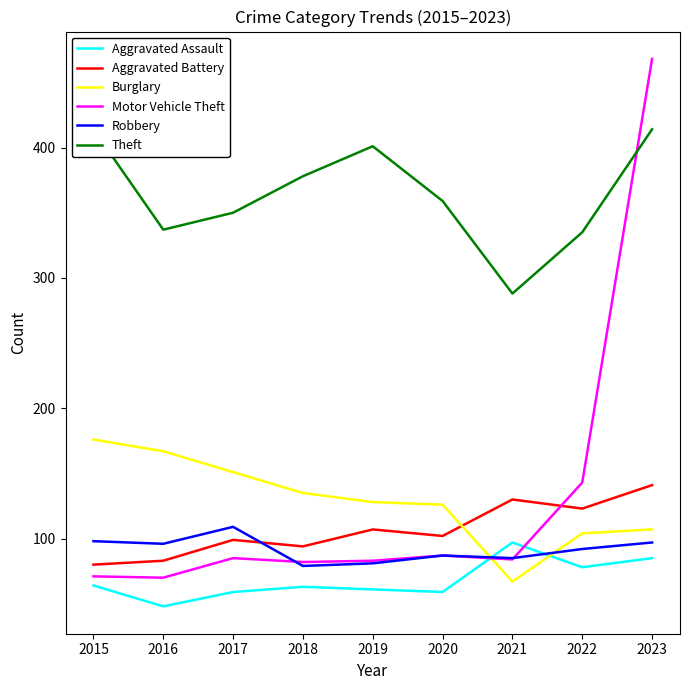

Does the chart have visible grid lines?

No